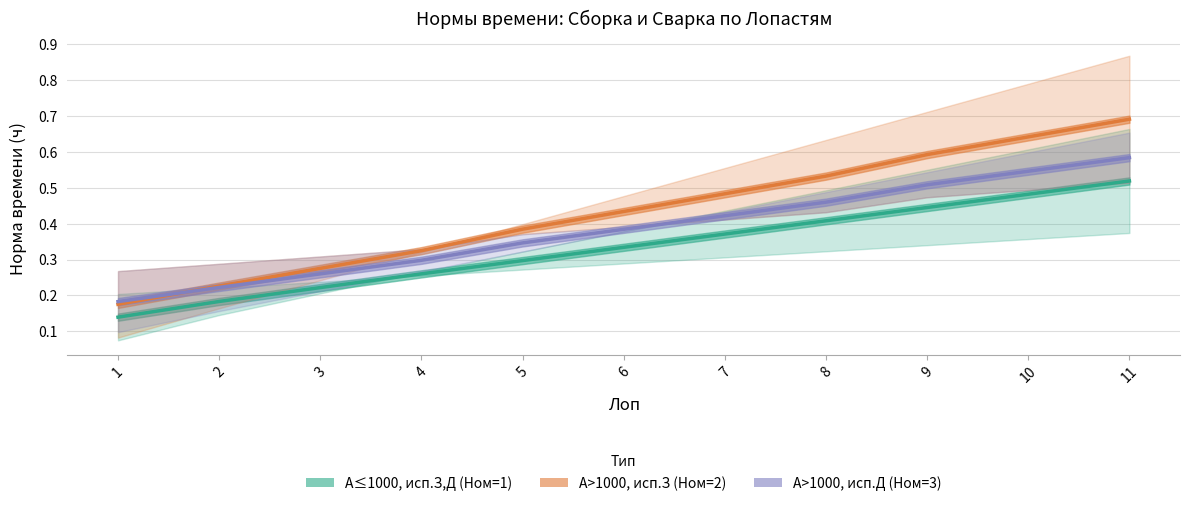

The value of Ном=1 at 2 is 0.3. True or false?

False